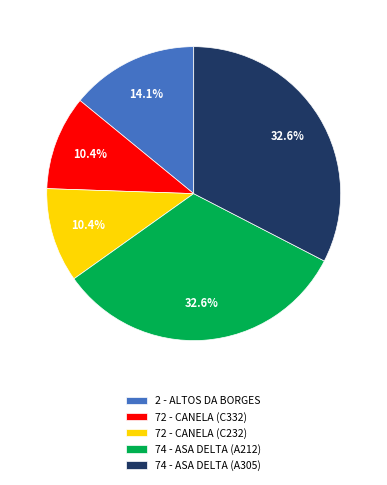

How much of the chart is everything except 72 - CANELA (C332)?

89.6%